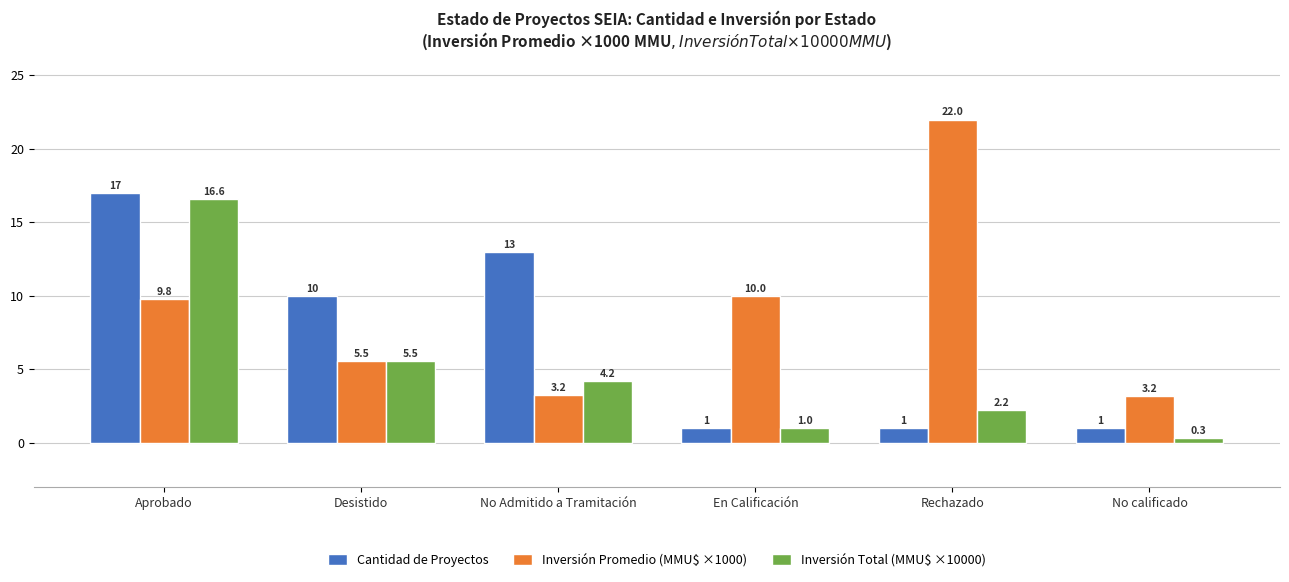

What are all the series names shown in the legend?

Cantidad de Proyectos, Inversión Promedio (MMU$ ×1000), Inversión Total (MMU$ ×10000)